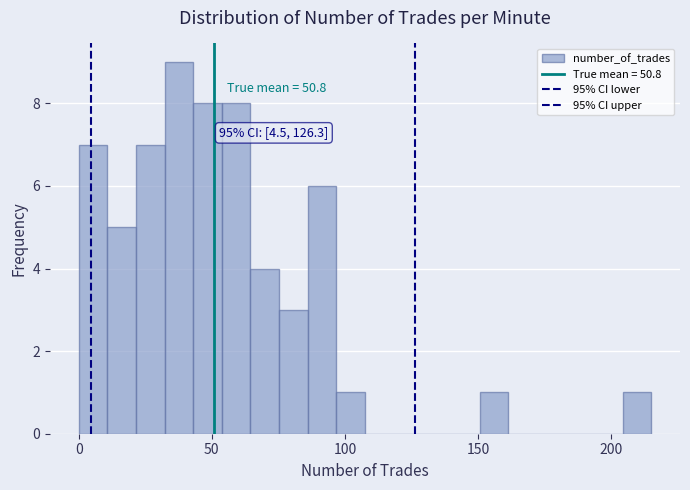

Around what value on the x-axis is the tallest bar? Give the approximate position of its centre, as read against the axis.

40